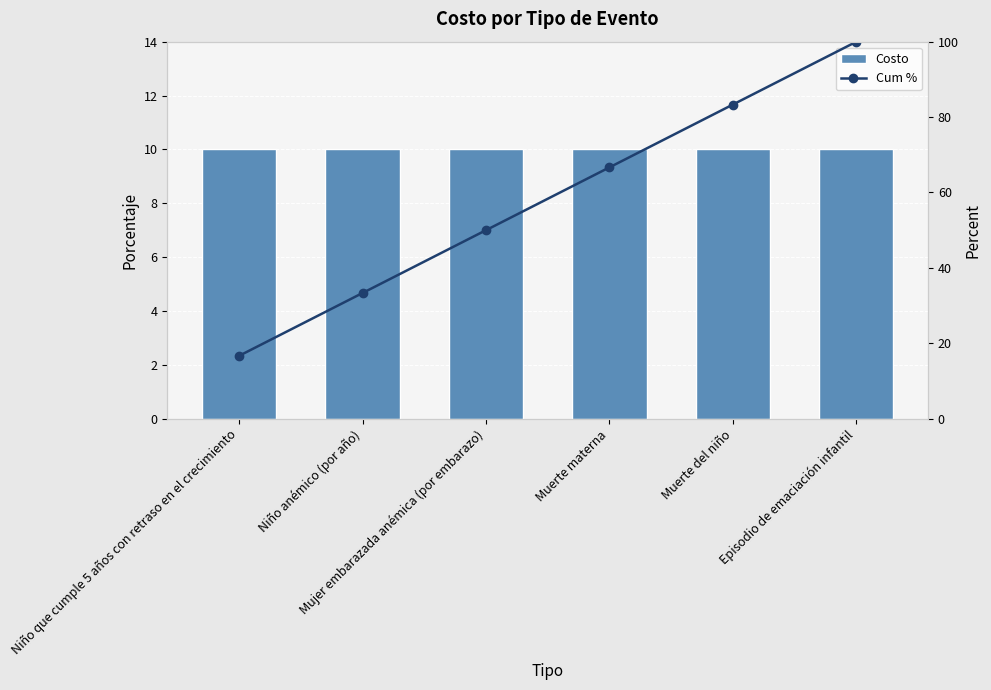

Which series has the largest range (max minus min)?

Cum %